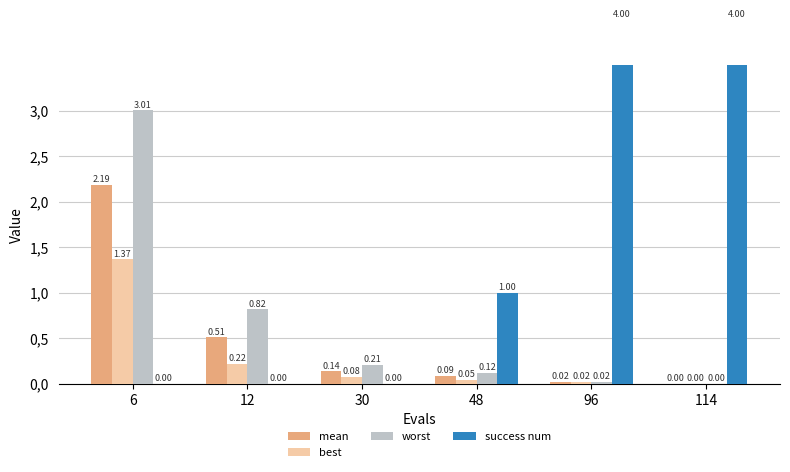

Reading left to right, list all the values displayed in this chart.

mean: 6=2.2	12=0.5	30=0.1	48=0.1	96=0.0	114=0.0
best: 6=1.4	12=0.2	30=0.1	48=0.0	96=0.0	114=0.0
worst: 6=3.0	12=0.8	30=0.2	48=0.1	96=0.0	114=0.0
success num: 6=0.0	12=0.0	30=0.0	48=1.0	96=4.0	114=4.0